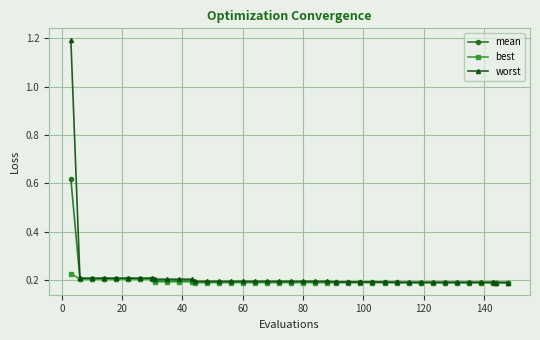

How many lines are shown in the chart?

3